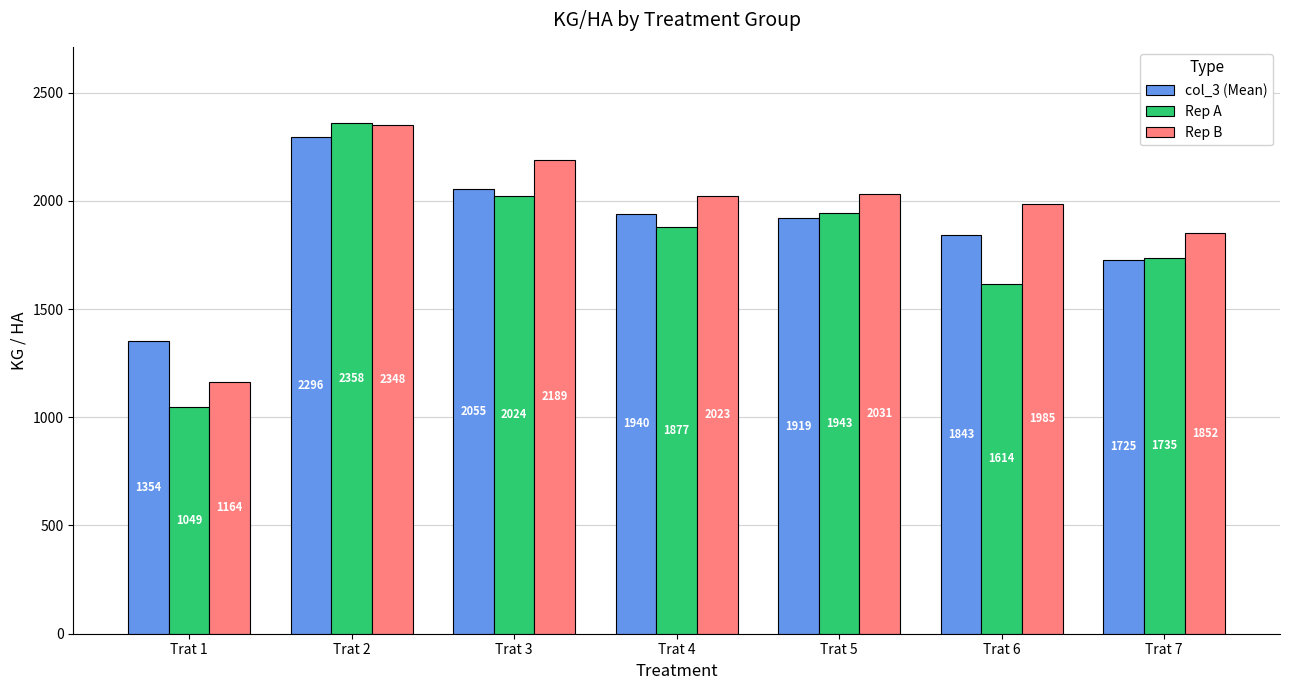

Is the value of Rep A at Trat 4 greater than the value of col_3 (Mean) at Trat 7?

Yes